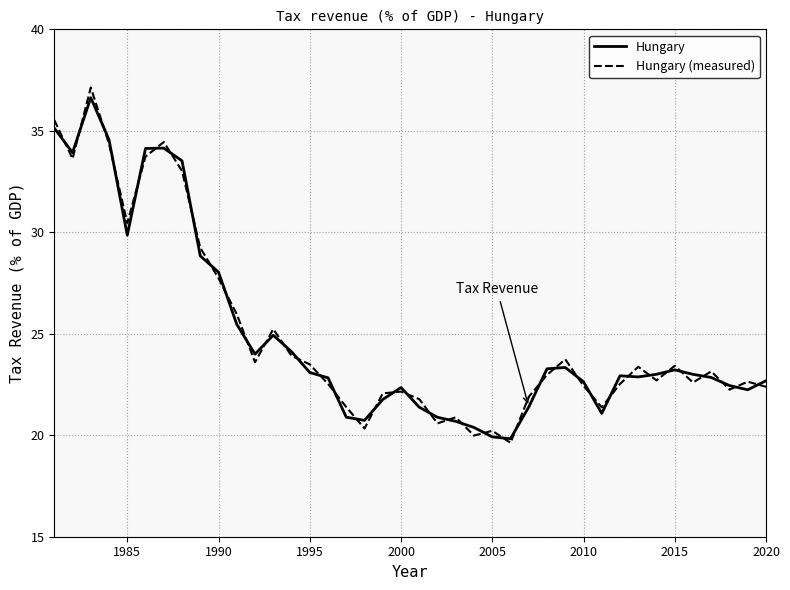

True or false: Hungary has more than 0 points higher than both neighbors.

True